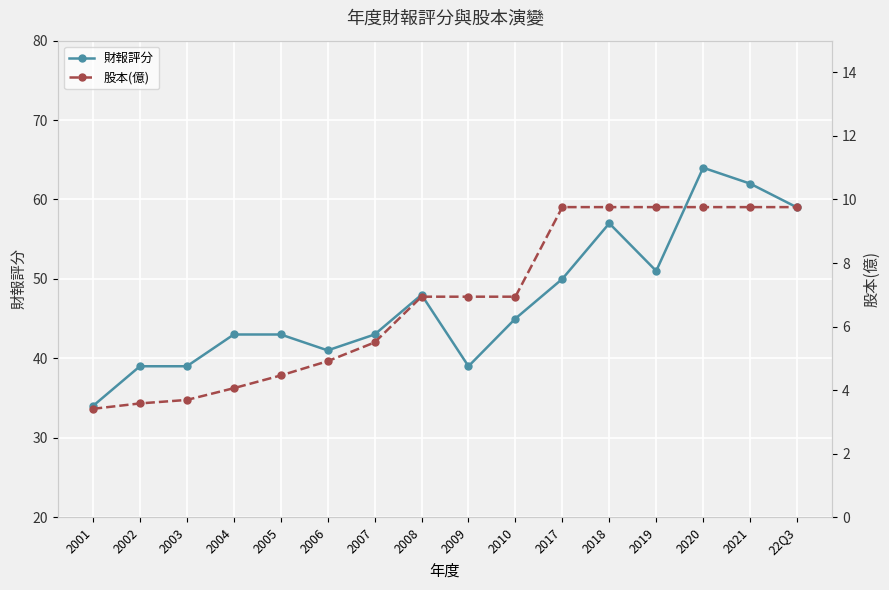

What is the label of the 11th point from the left?

2017